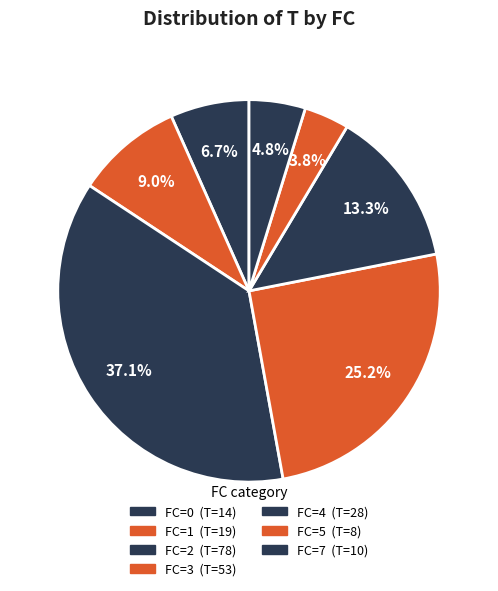

How many slices are in this pie chart?

7